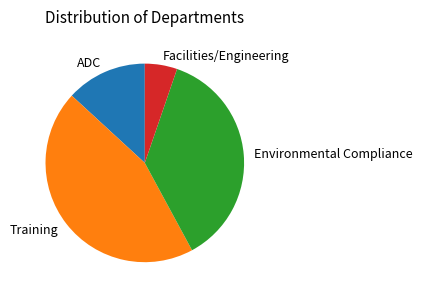

Which slice is the smallest?

Facilities/Engineering